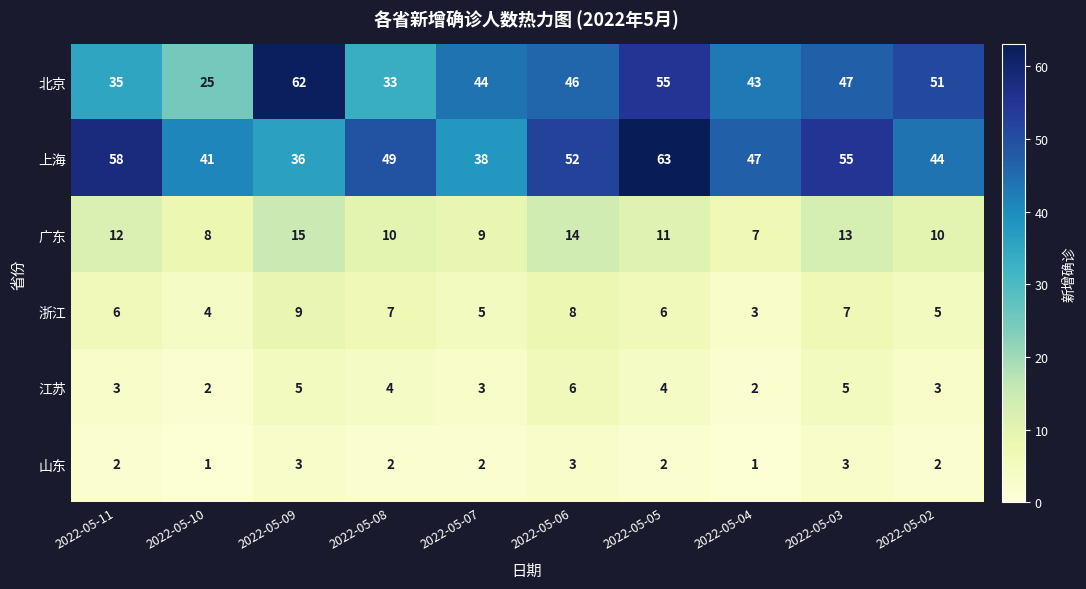

The value of 北京 at 2022-05-04 is 58. True or false?

False